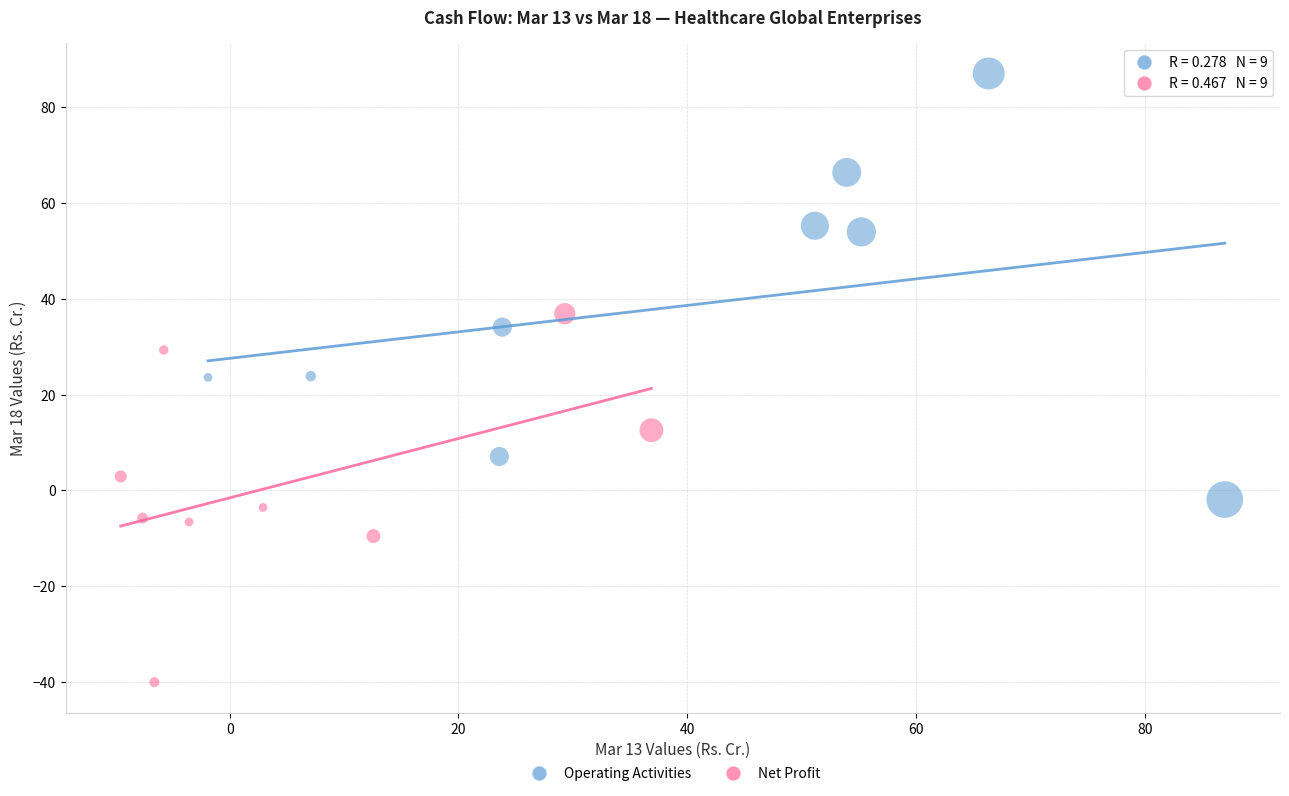

Which series has the largest Y range (max minus min)?

Operating Activities